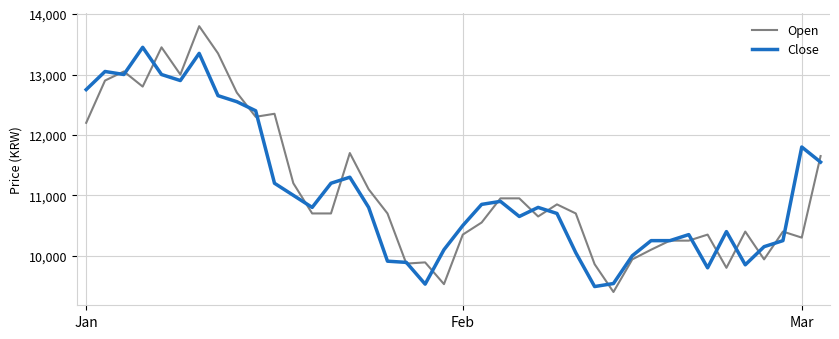

Which series has the largest range (max minus min)?

Open